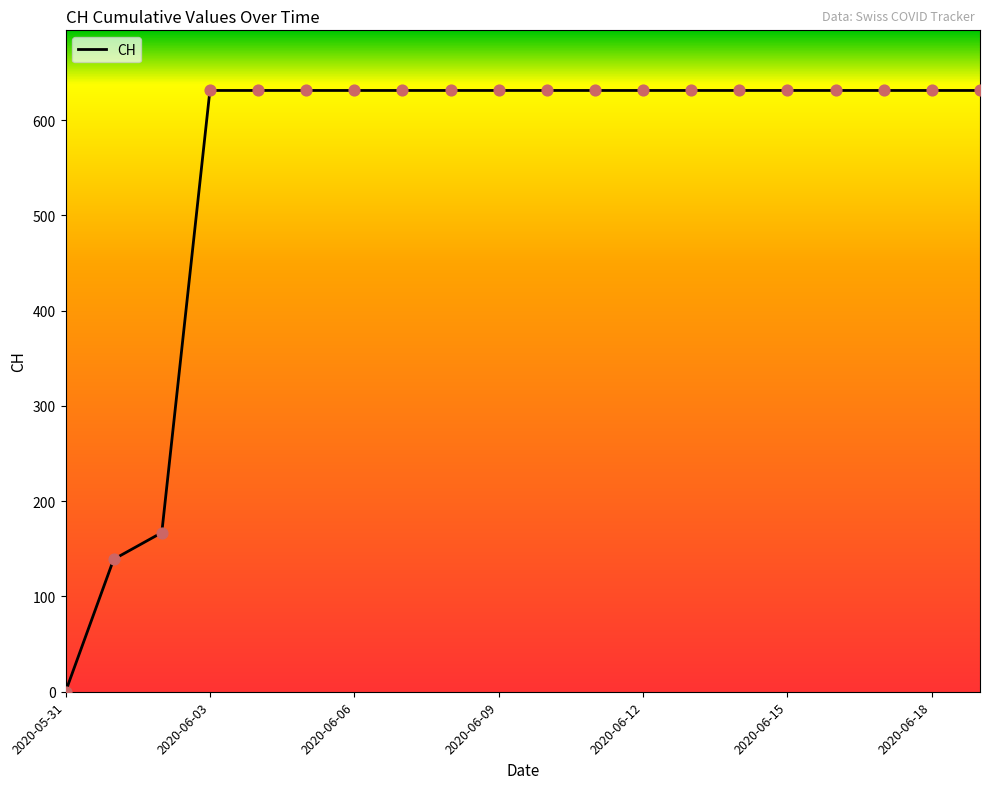

What is the difference between the maximum and minimum values?

631